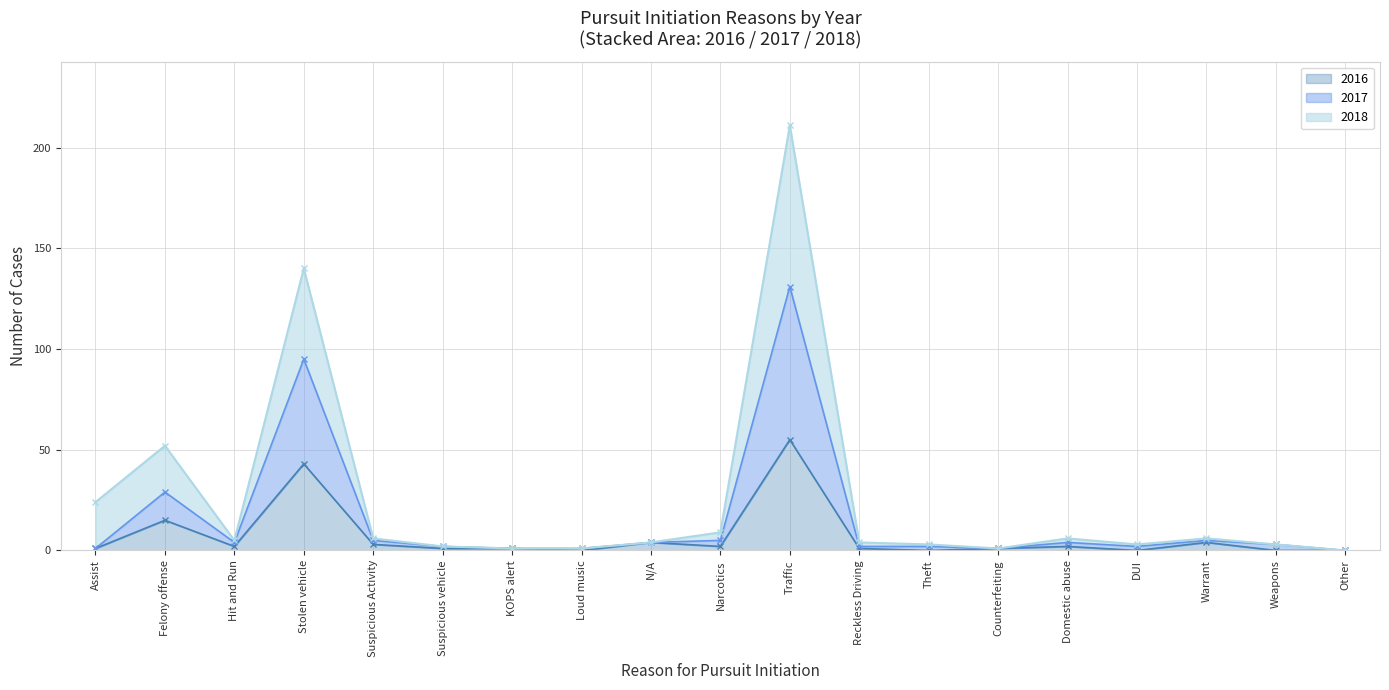

Reading right to left, transcribe all the data shown in this chart.

2016: Other=0	Weapons=0	Warrant=4	DUI=0	Domestic abuse=2	Counterfeiting=1	Theft=0	Reckless Driving=1	Traffic=55	Narcotics=2	N/A=4	Loud music=0	KOPS alert=1	Suspicious vehicle=1	Suspicious Activity=3	Stolen vehicle=43	Hit and Run=2	Felony offense=15	Assist=1
2017: Other=0	Weapons=3	Warrant=5	DUI=2	Domestic abuse=4	Counterfeiting=1	Theft=2	Reckless Driving=2	Traffic=131	Narcotics=5	N/A=4	Loud music=1	KOPS alert=1	Suspicious vehicle=2	Suspicious Activity=5	Stolen vehicle=95	Hit and Run=4	Felony offense=29	Assist=1
2018: Other=0	Weapons=3	Warrant=6	DUI=3	Domestic abuse=6	Counterfeiting=1	Theft=3	Reckless Driving=4	Traffic=211	Narcotics=9	N/A=4	Loud music=1	KOPS alert=1	Suspicious vehicle=2	Suspicious Activity=6	Stolen vehicle=140	Hit and Run=5	Felony offense=52	Assist=24